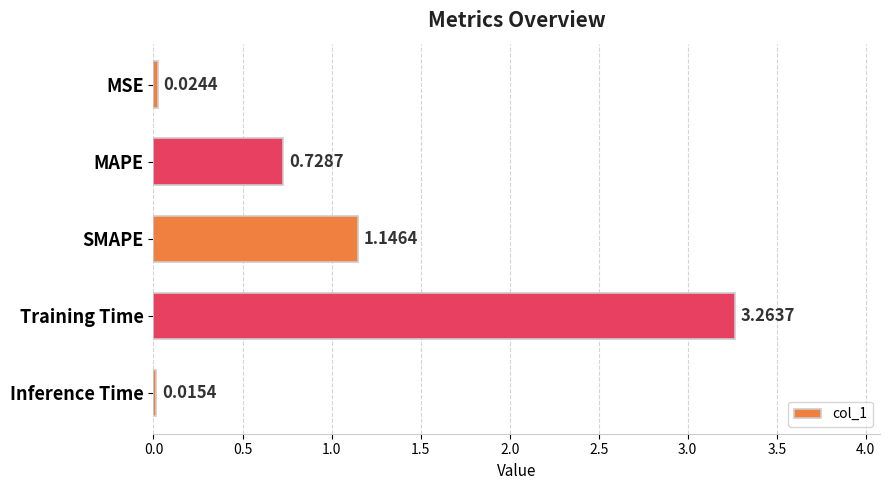

What is the difference between the maximum and minimum values?

3.2